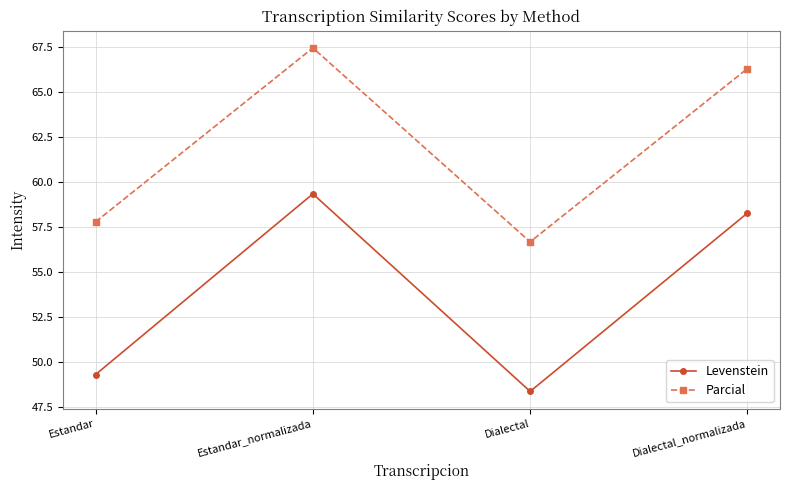

Reading left to right, list all the values displayed in this chart.

Levenstein: 49.3	59.3	48.4	58.3
Parcial: 57.8	67.4	56.7	66.3